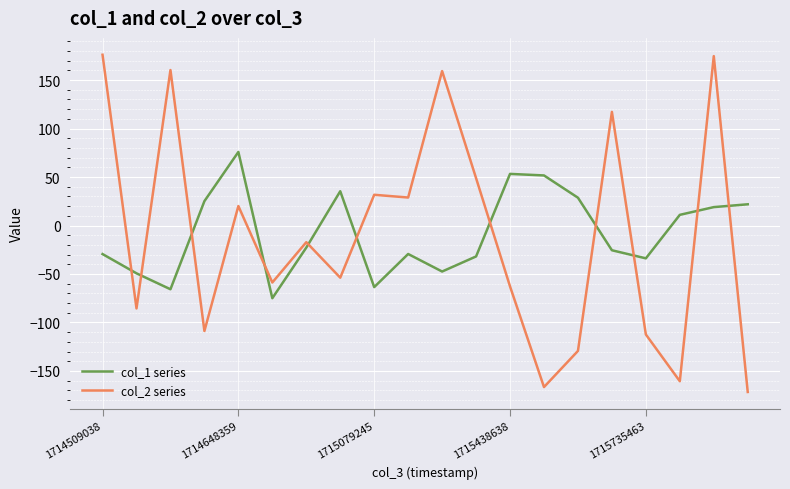

At how many categories does at least one series exceed 94?

5